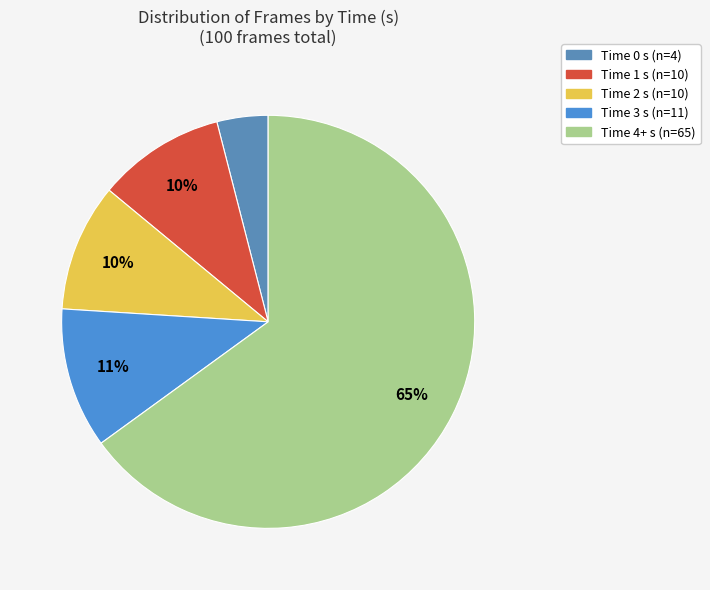

Is there a majority slice in this chart?

Yes